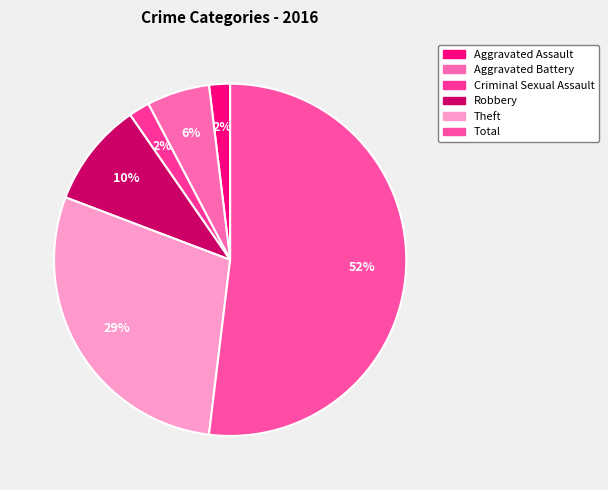

Count the number of slices in the pie.

6